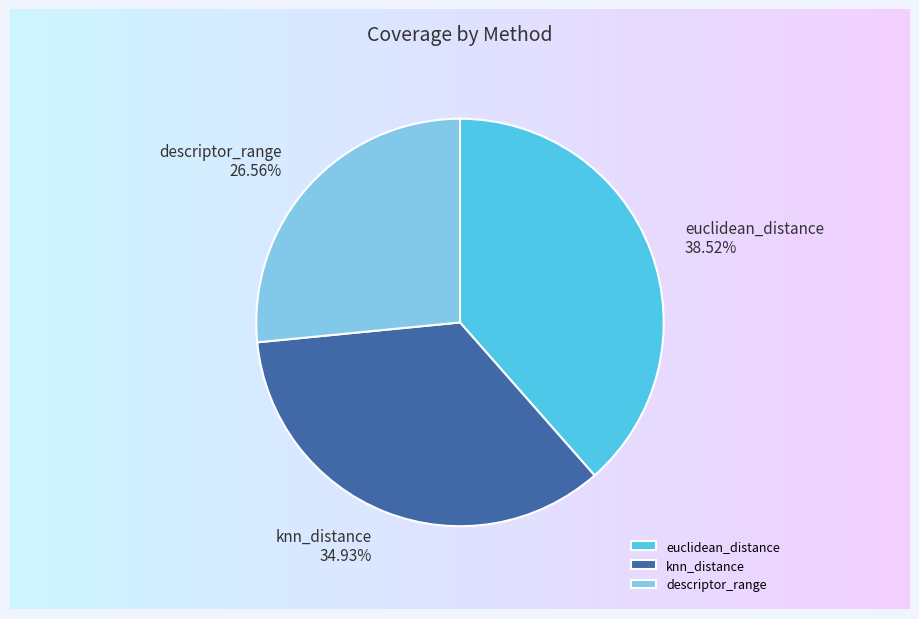

True or false: knn_distance accounts for 35% of the total.

True